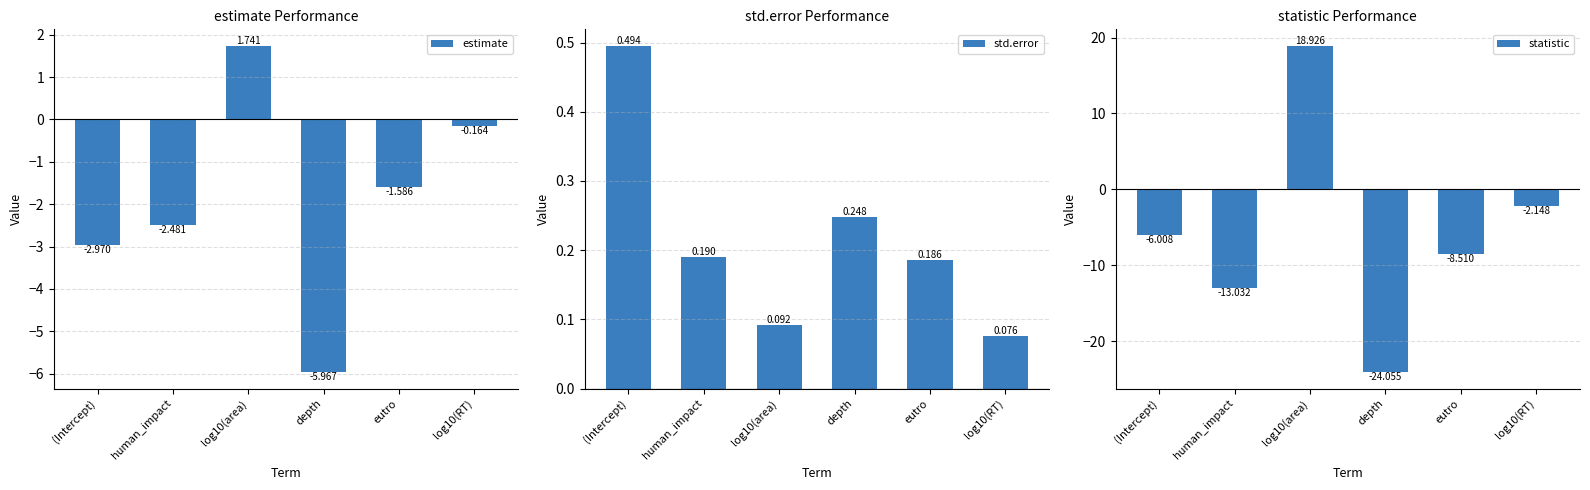

Reading left to right, transcribe all the data shown in this chart.

estimate: (Intercept)=-3.0	human_impact=-2.5	log10(area)=1.7	depth=-6.0	eutro=-1.6	log10(RT)=-0.2
std.error: (Intercept)=0.5	human_impact=0.2	log10(area)=0.1	depth=0.2	eutro=0.2	log10(RT)=0.1
statistic: (Intercept)=-6.0	human_impact=-13.0	log10(area)=18.9	depth=-24.1	eutro=-8.5	log10(RT)=-2.1